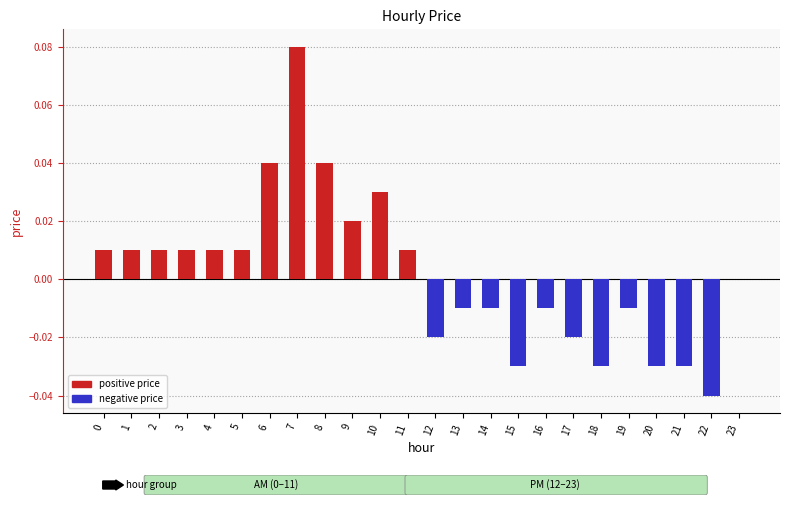

True or false: the data shows 0.0 at 0.

True